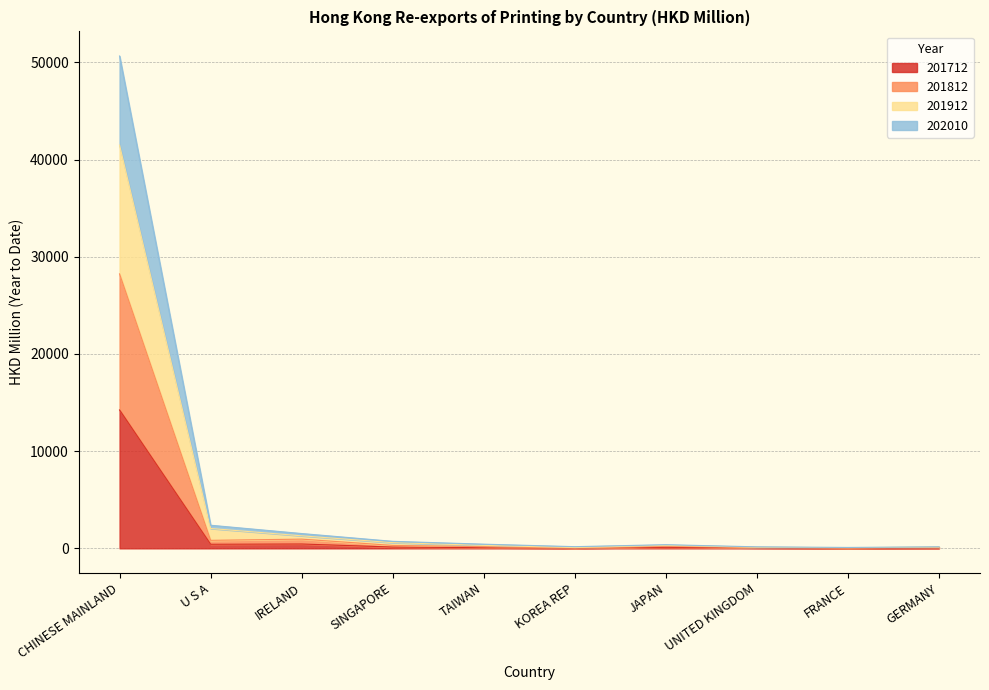

At which label is 201712 closest to 7124?

IRELAND